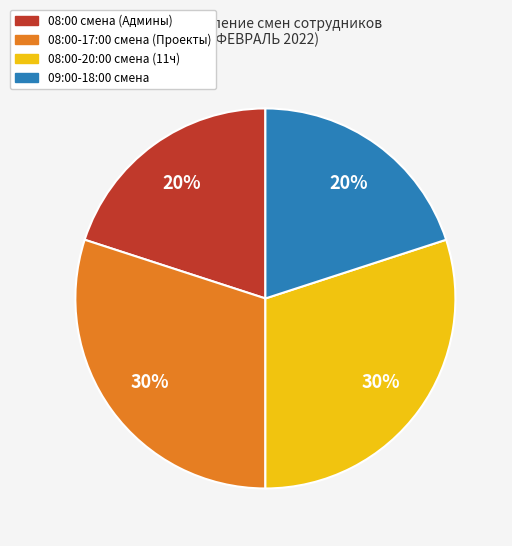

Is there a majority slice in this chart?

No